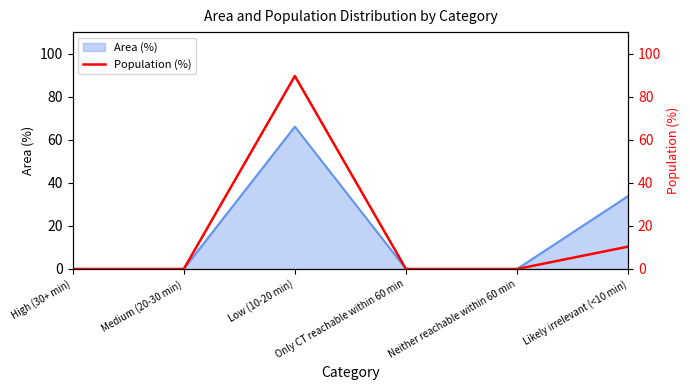

What is the average value?

16.7